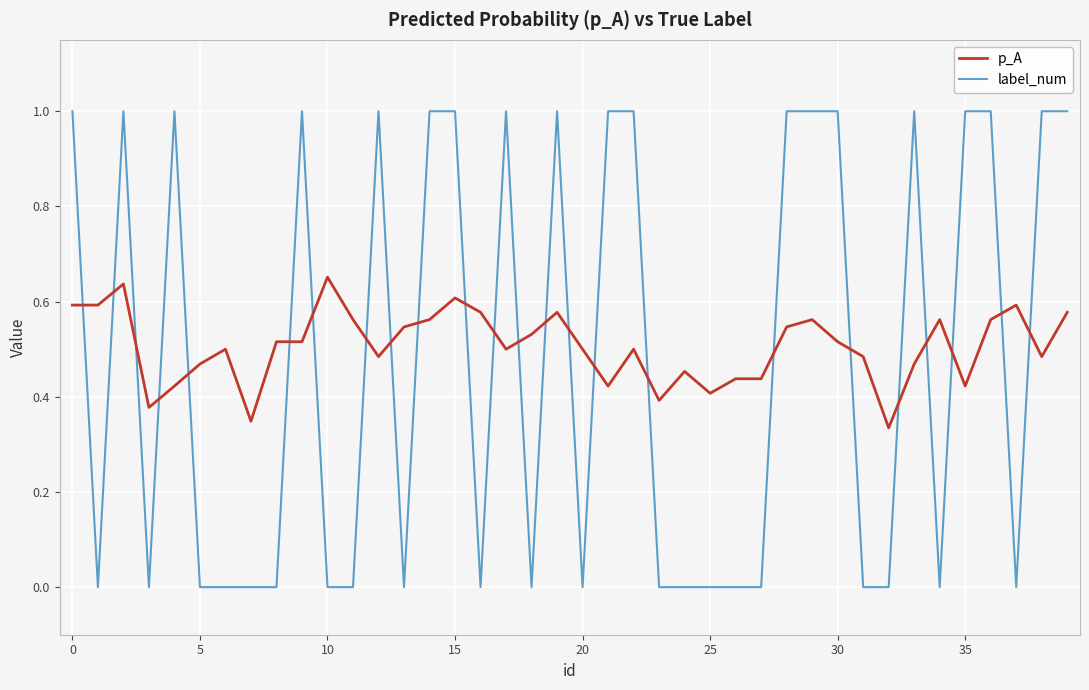

List the series in order of their peak value, highest first.

label_num, p_A